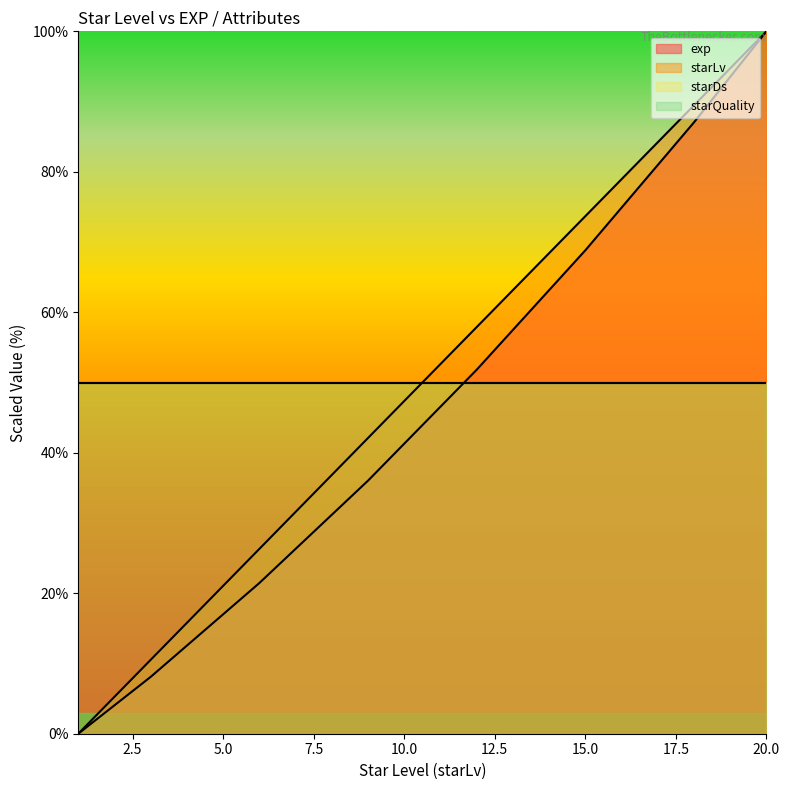

Reading right to left, list all the values displayed in this chart.

exp: 20=100.0	19=93.5	18=87.0	17=81.0	16=74.9	15=68.8	14=63.2	13=57.5	12=51.8	11=46.6	10=41.3	9=36.0	8=31.2	7=26.3	6=21.5	5=17.0	4=12.6	3=8.1	2=4.0	1=0.0
starLv: 20=100.0	19=94.7	18=89.5	17=84.2	16=78.9	15=73.7	14=68.4	13=63.2	12=57.9	11=52.6	10=47.4	9=42.1	8=36.8	7=31.6	6=26.3	5=21.1	4=15.8	3=10.5	2=5.3	1=0.0